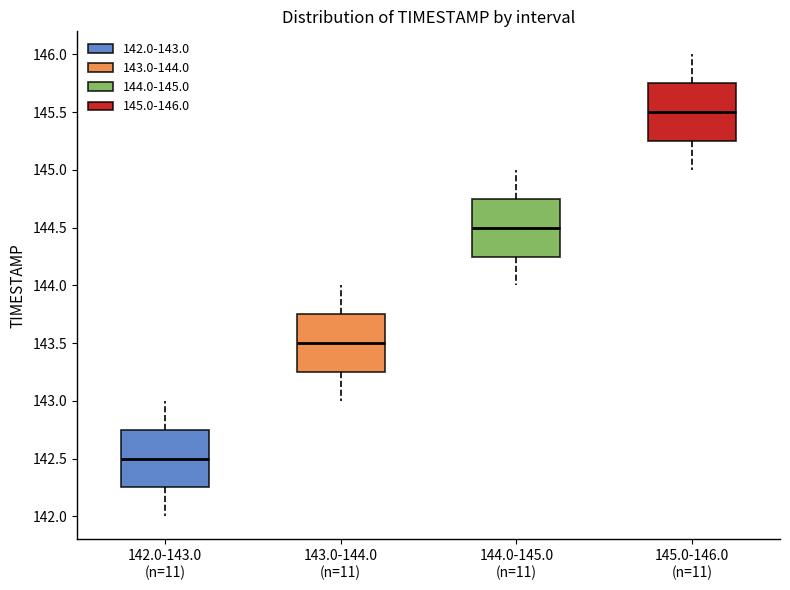

Reading left to right, read every box against the y-axis: the position of its median line, the range the box covers, and the ends of its whiskers. The values are not printed on the chart, so give them approximately, as read against the axis.

142.0-143.0 (n=11): median 142.50, box 142.25 to 142.75, whiskers 142.00 to 143.00
143.0-144.0 (n=11): median 143.50, box 143.25 to 143.75, whiskers 143.00 to 144.00
144.0-145.0 (n=11): median 144.50, box 144.25 to 144.75, whiskers 144.00 to 145.00
145.0-146.0 (n=11): median 145.50, box 145.25 to 145.75, whiskers 145.00 to 146.00